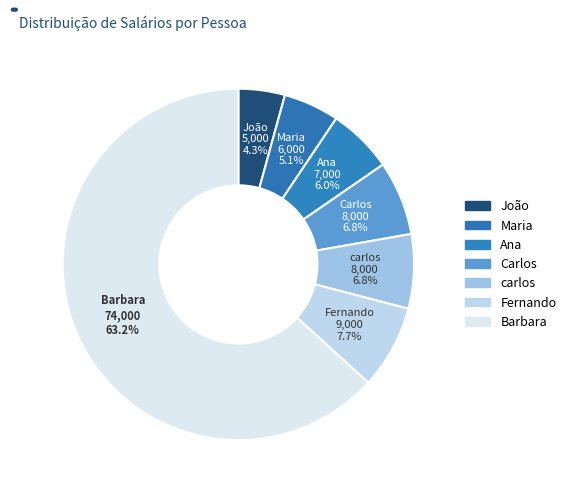

Count the number of slices in the pie.

7